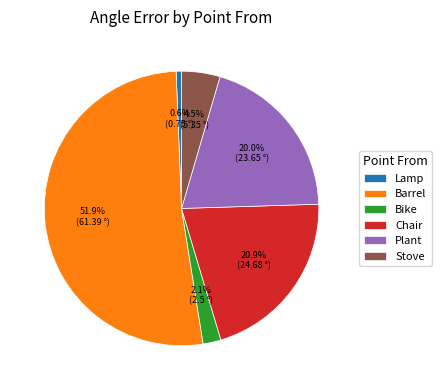

To the nearest percent, what portion does Barrel represent?

52%